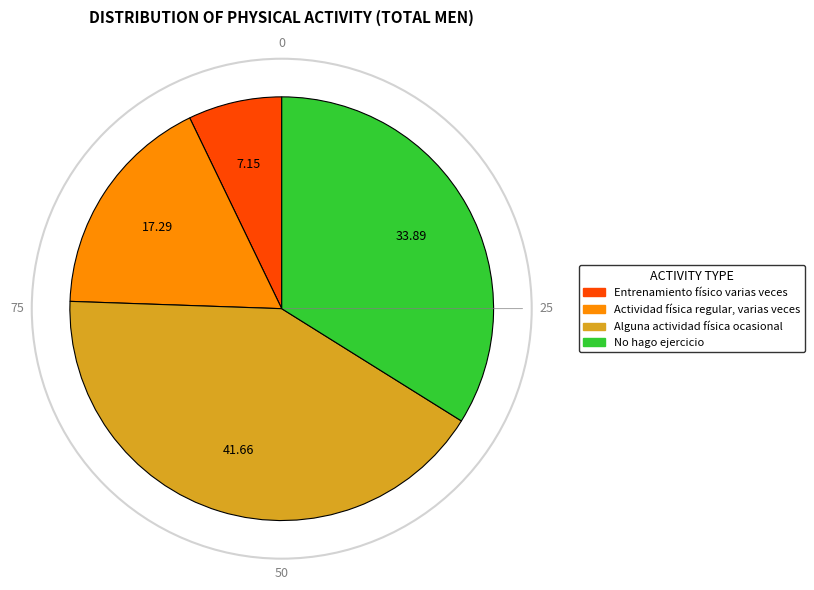

Is there any slice that represents more than half of the pie?

No